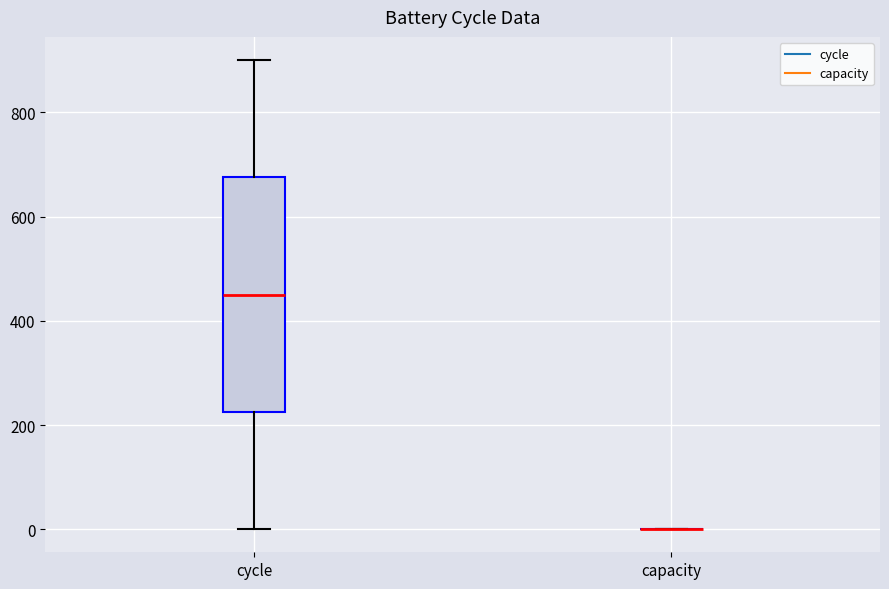

Reading left to right, read every box against the y-axis: the position of its median line, the range the box covers, and the ends of its whiskers. The values are not printed on the chart, so give them approximately, as read against the axis.

cycle: median 440, box 220 to 680, whiskers 0 to 900
capacity: box collapsed to a line at 0, whiskers 0 to 0